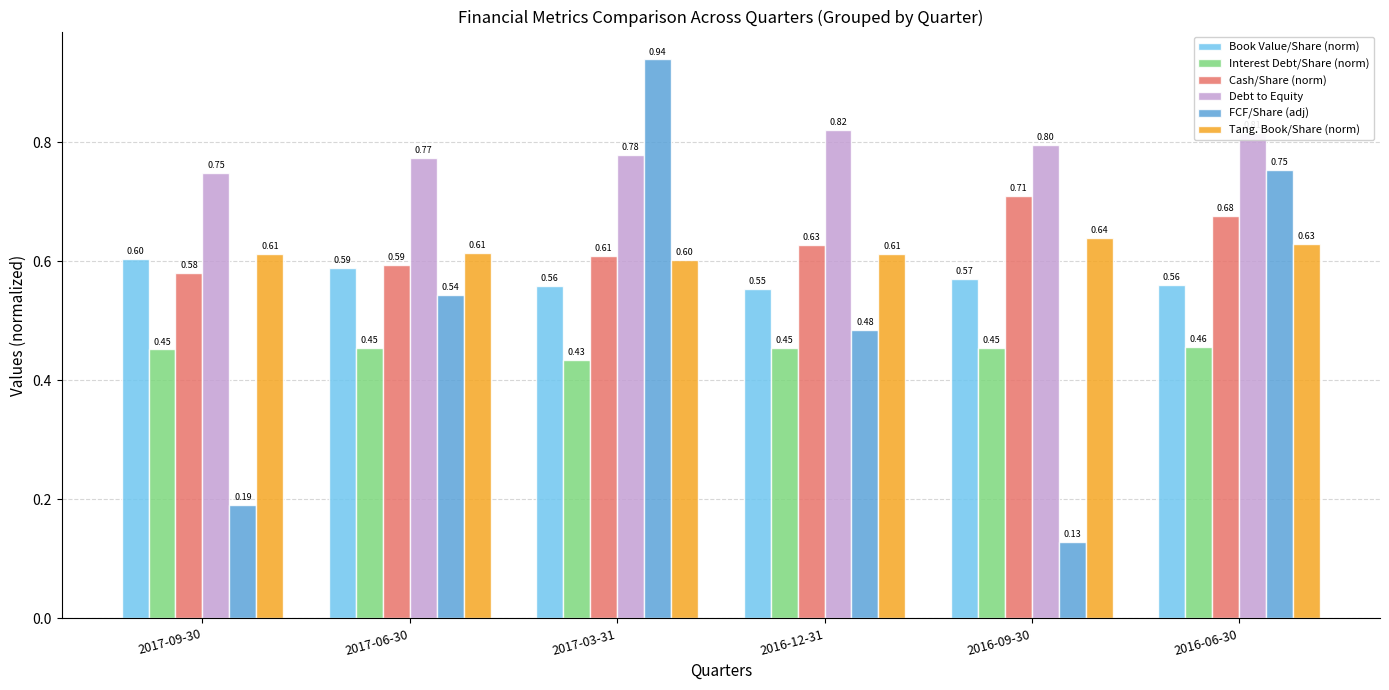

At 2016-06-30, list the series in order from largest to smallest.

Debt to Equity, FCF/Share (adj), Cash/Share (norm), Tang. Book/Share (norm), Book Value/Share (norm), Interest Debt/Share (norm)